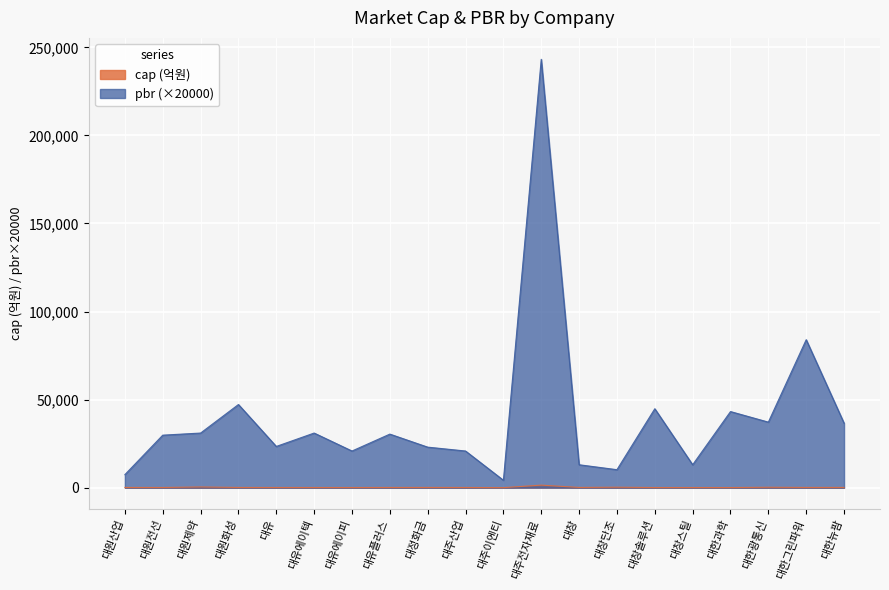

The value of pbr_scaled at 대창스틸 is 13000.0. True or false?

True